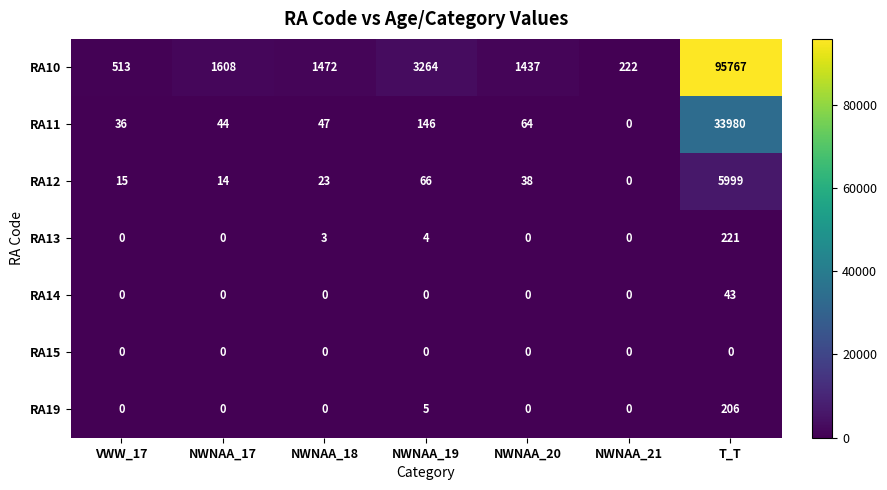

What is the average value of the RA11 series?

4902